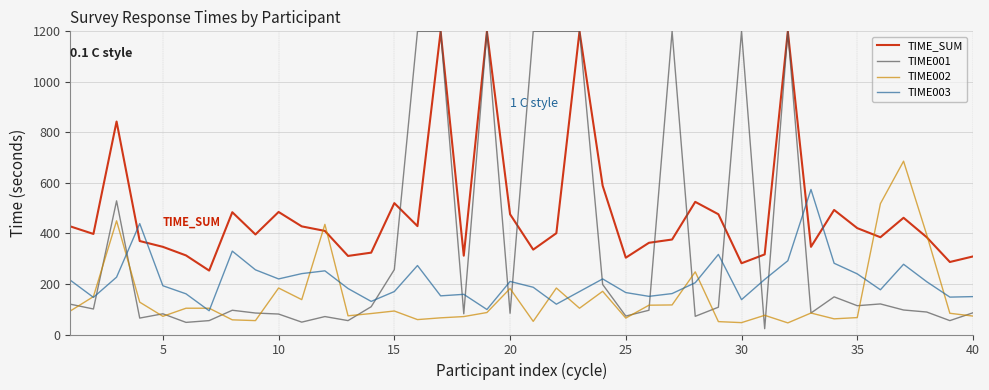

What is the minimum value for TIME_SUM?

253